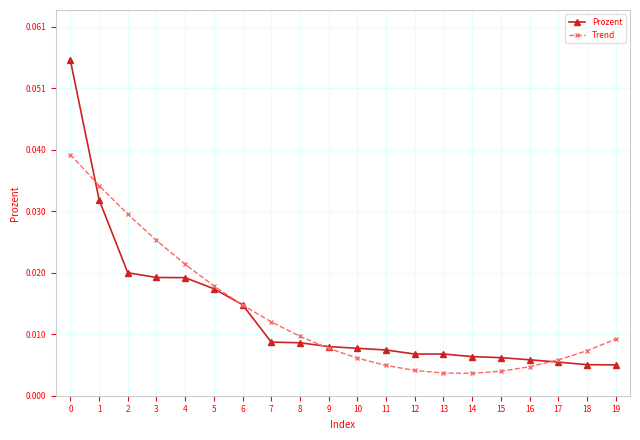

Rank the series at 7 from highest to lowest value.

Trend, Prozent